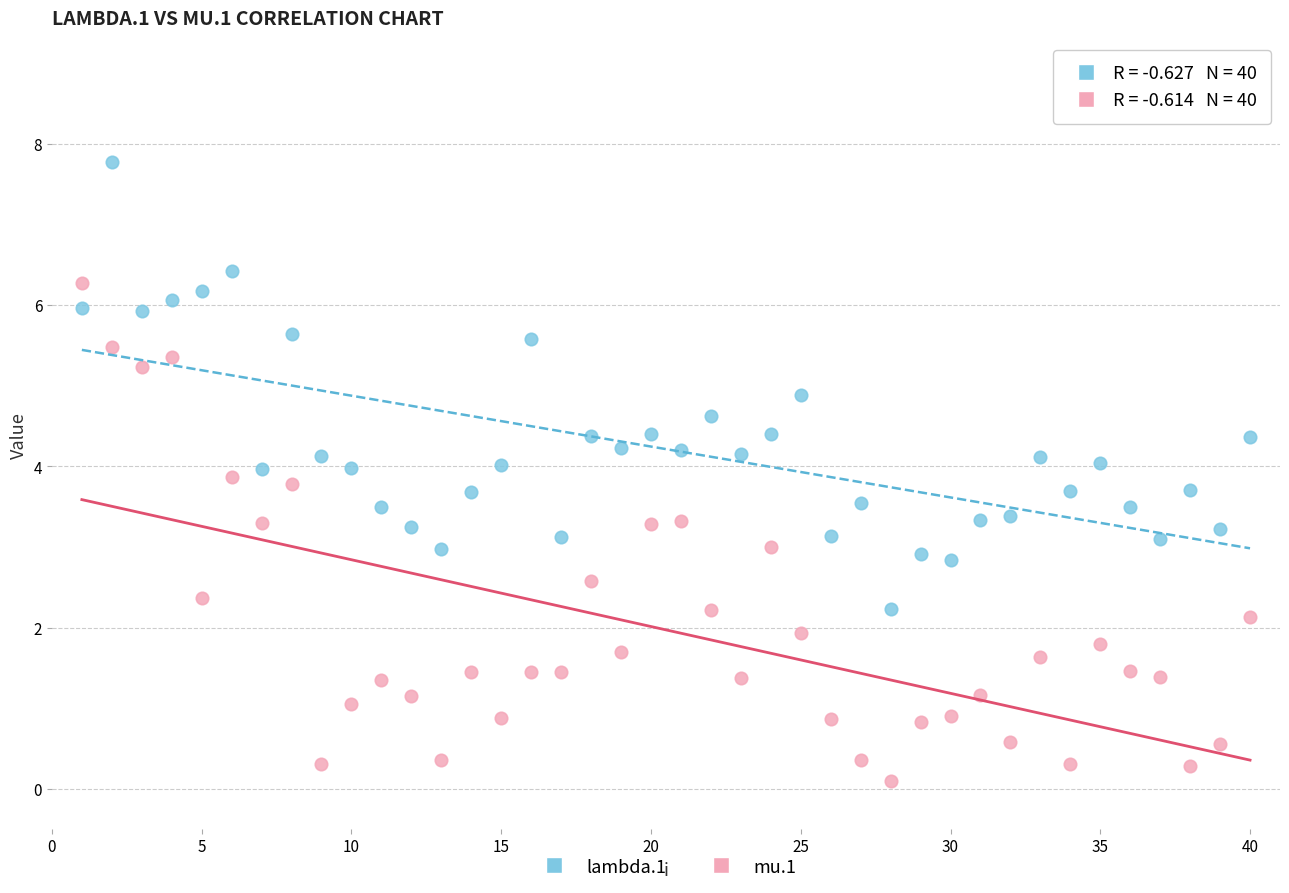

What are all the series names shown in the legend?

lambda.1, mu.1